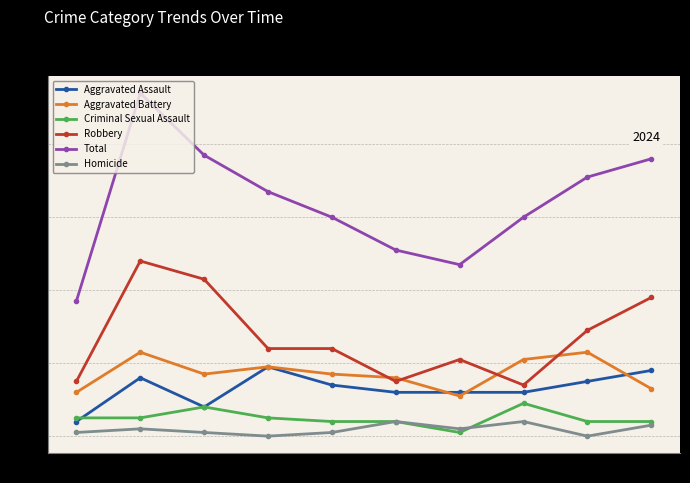

Which category has the highest value across all series?

2016